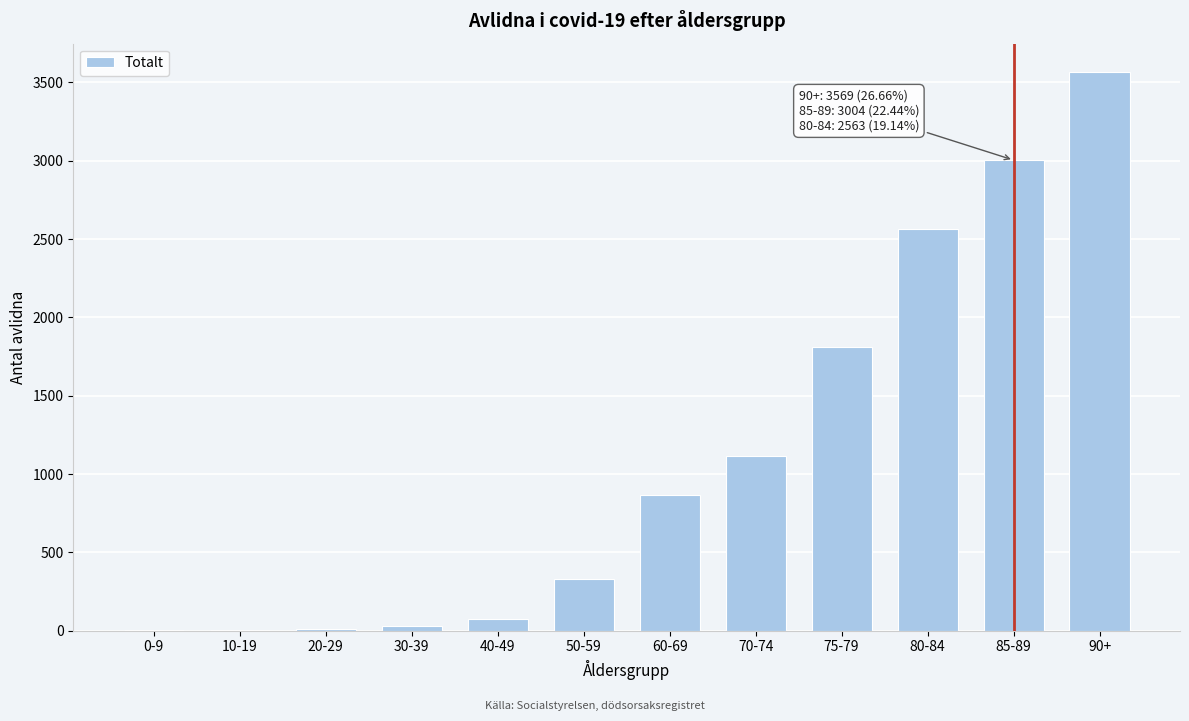

What is the greatest value displayed?

3569